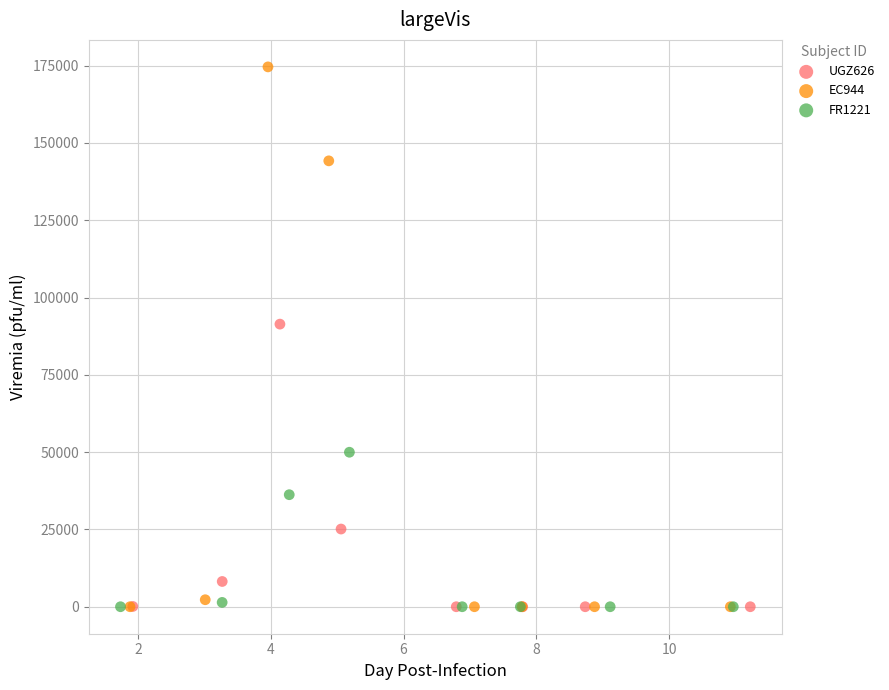

Which series reaches the maximum Y coordinate?

EC944